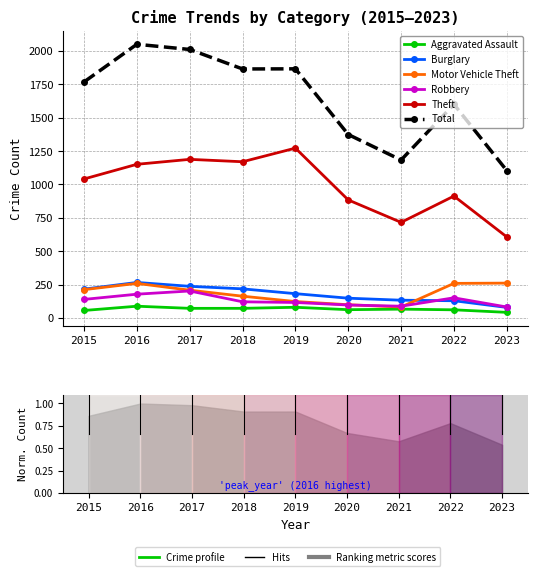

How many data points in Theft are less than 1041?

4